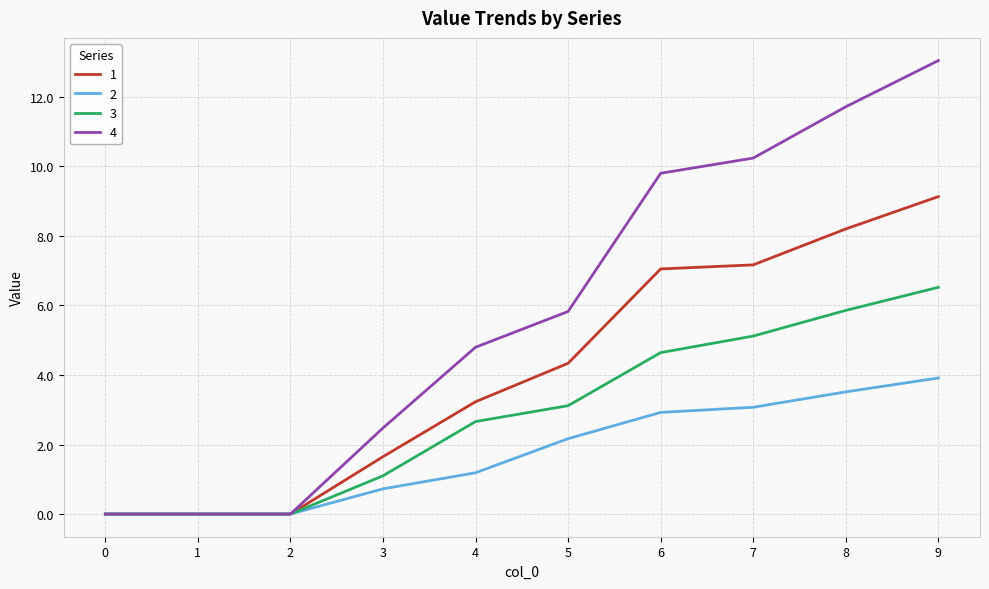

True or false: 4 has more than 1 points higher than both neighbors.

False